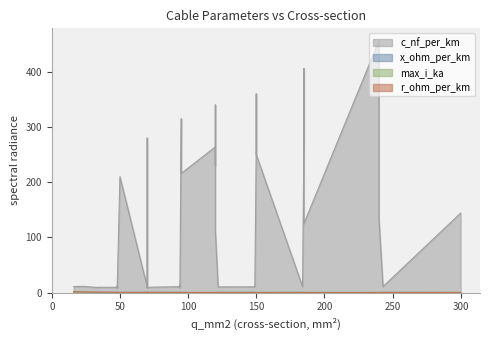

How many interior local valleys does the c_nf_per_km series have?

7